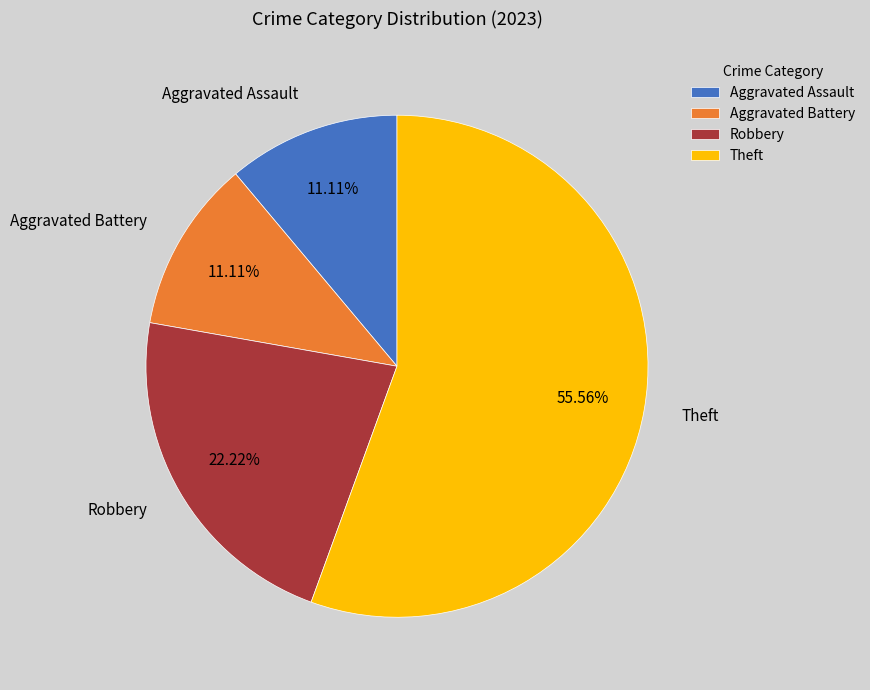

Which has a higher value, Aggravated Battery or Theft?

Theft